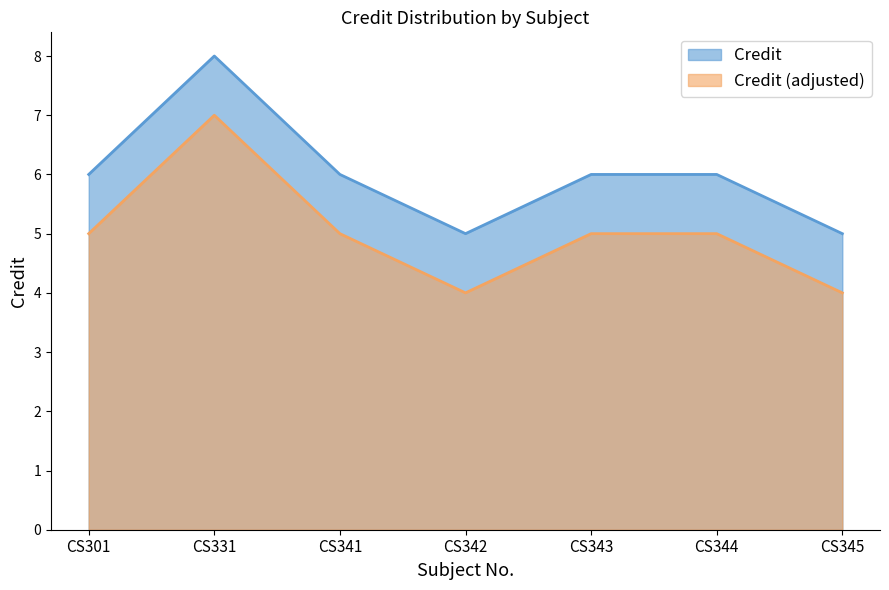

List the labels in order of value, largest first.

CS331, CS301, CS341, CS343, CS344, CS342, CS345